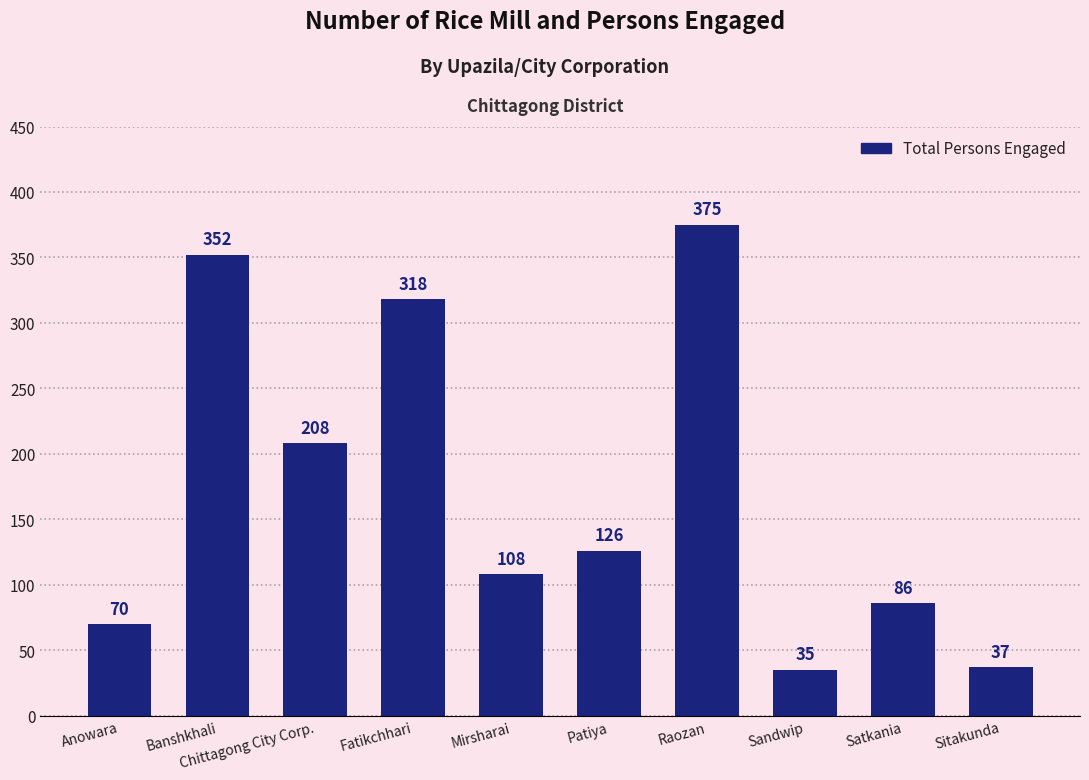

Reading left to right, transcribe all the data shown in this chart.

70	352	208	318	108	126	375	35	86	37